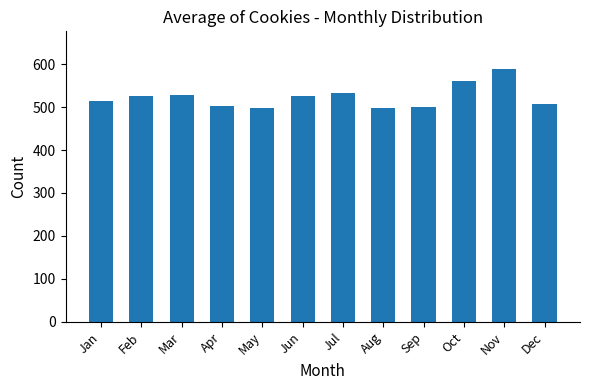

At which label does the data first exceed 525?

Feb